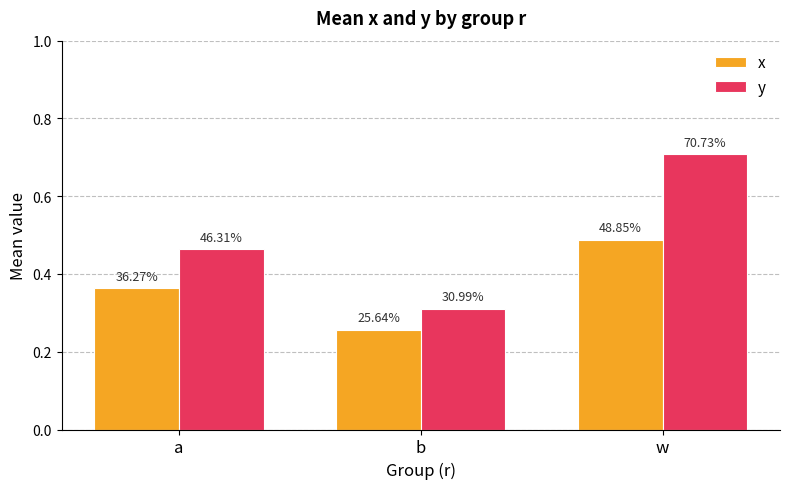

What are all the series names shown in the legend?

x, y